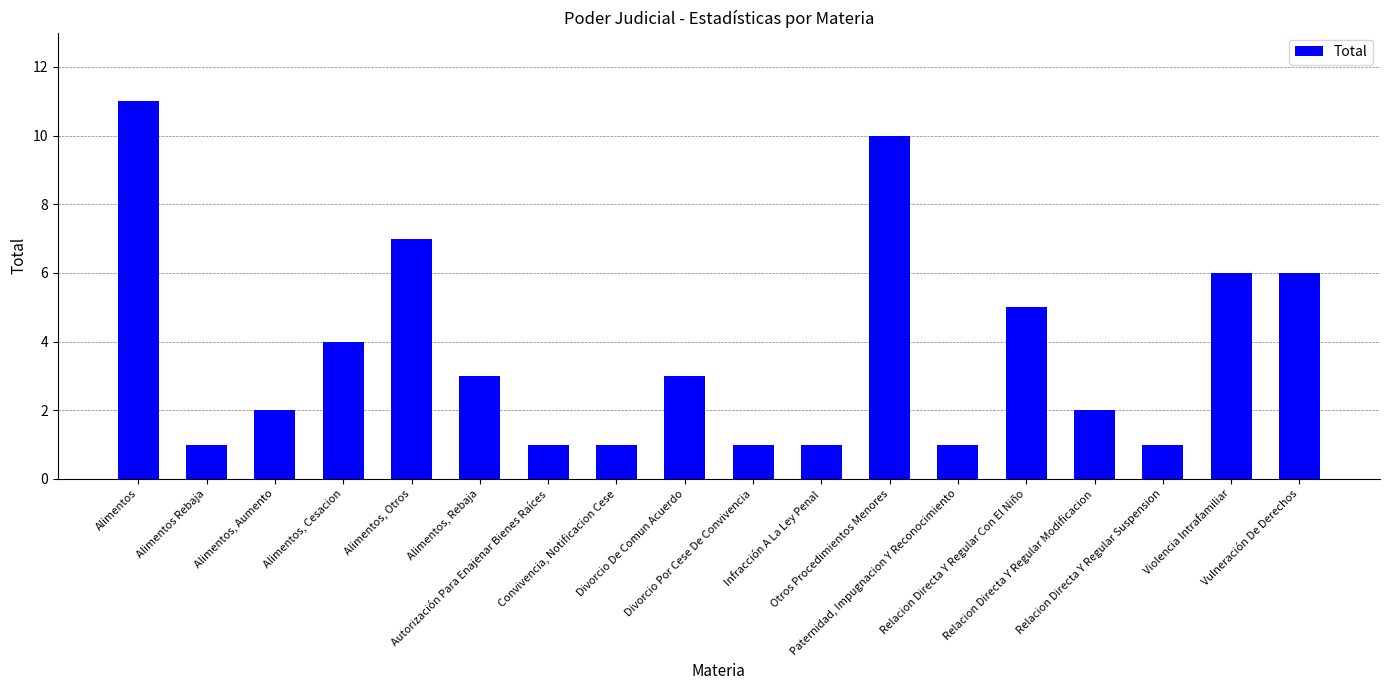

How many bars are there in total?

18